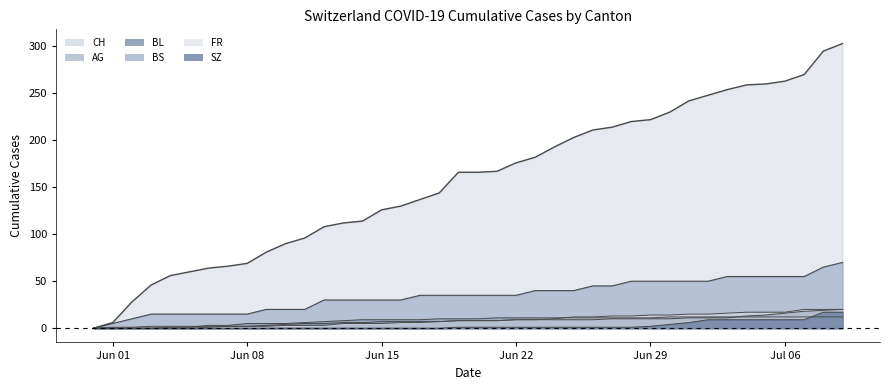

The value of FR at Jun 01 is -13. True or false?

False